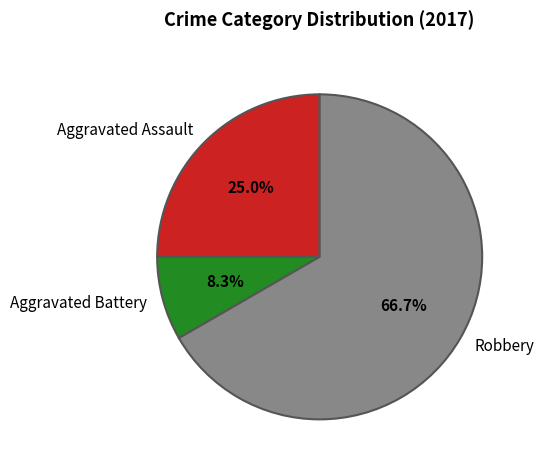

How much of the chart is everything except Aggravated Assault?

75.0%